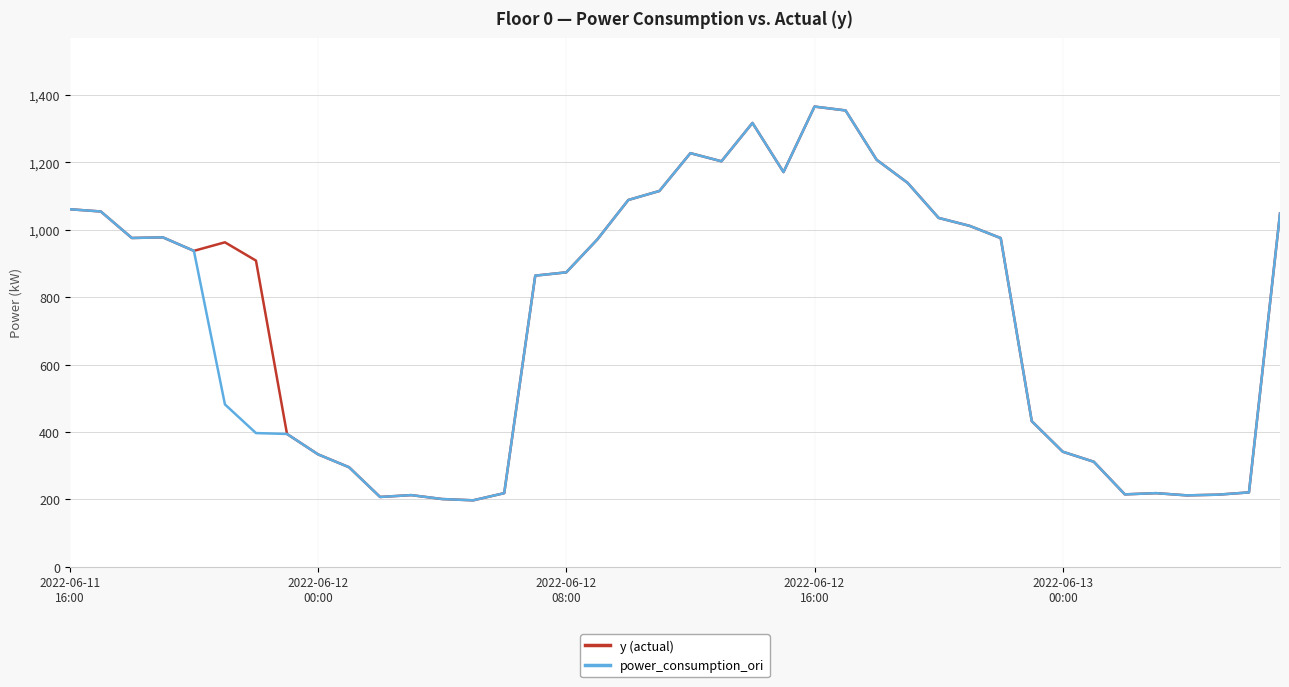

What is the highest value of the y (actual) series?

1366.0